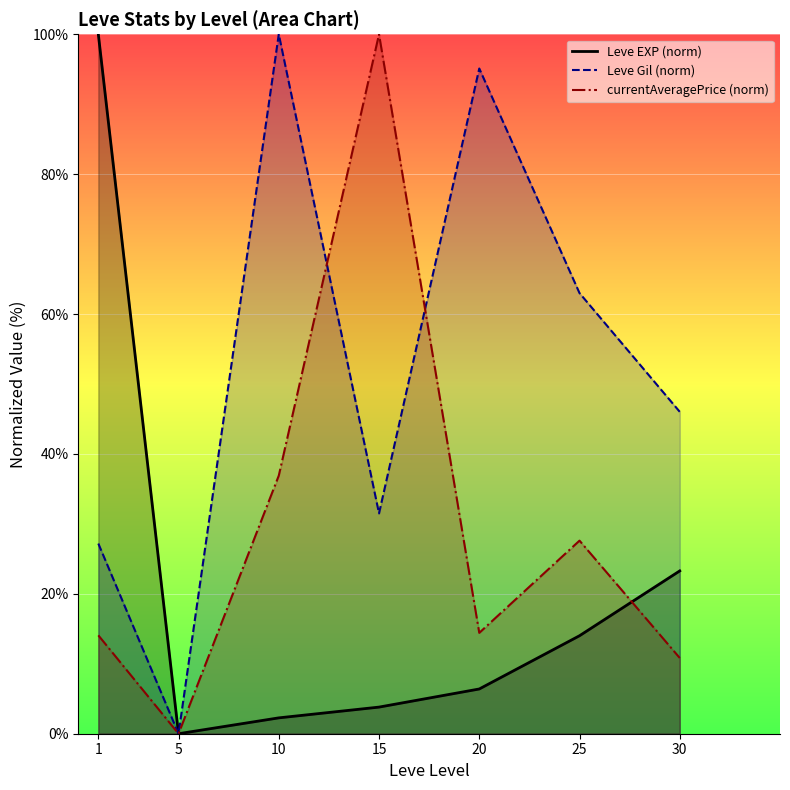

In currentAveragePrice (norm), how many points are higher than both neighbors (excluding endpoints)?

2